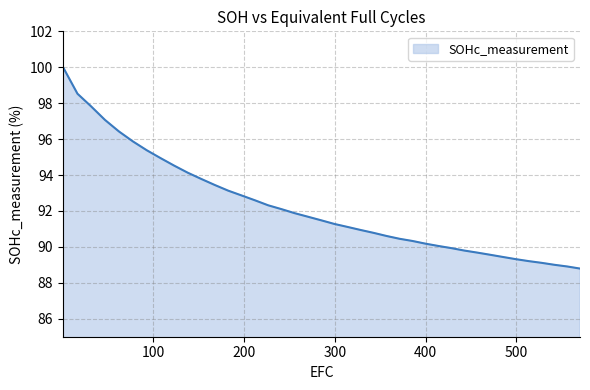

What is the smallest value displayed?

88.8